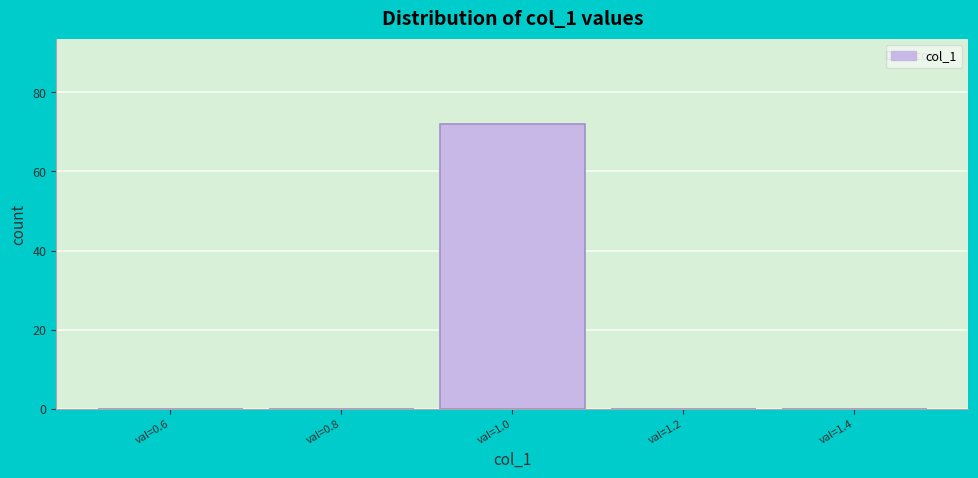

What is the height of the bar covering 0.9 to 1.1 on the x-axis? The values are not printed on the chart, so give them approximately, as read against the axis.

72